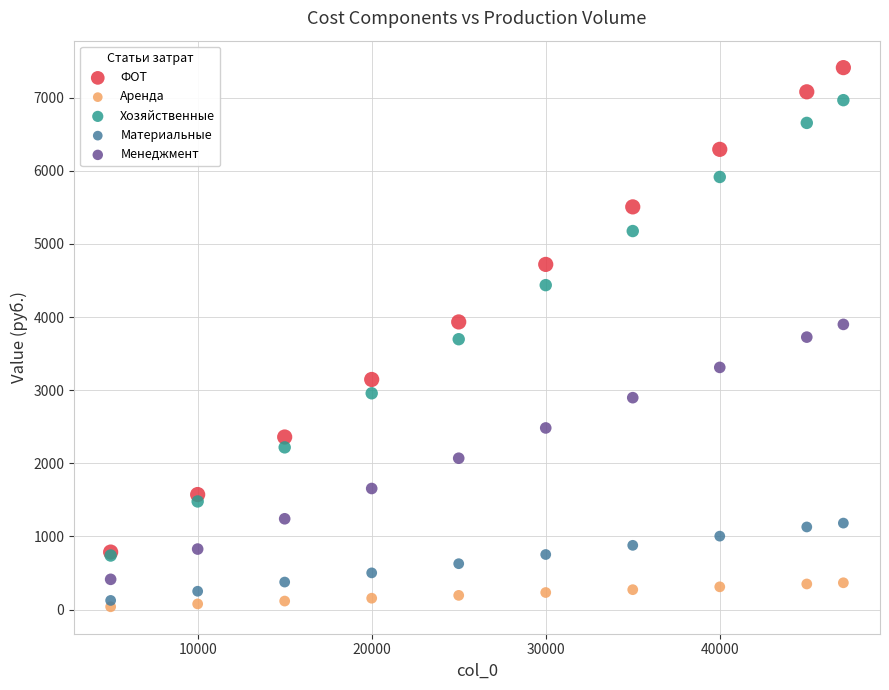

Which series reaches the maximum Y coordinate?

ФОТ